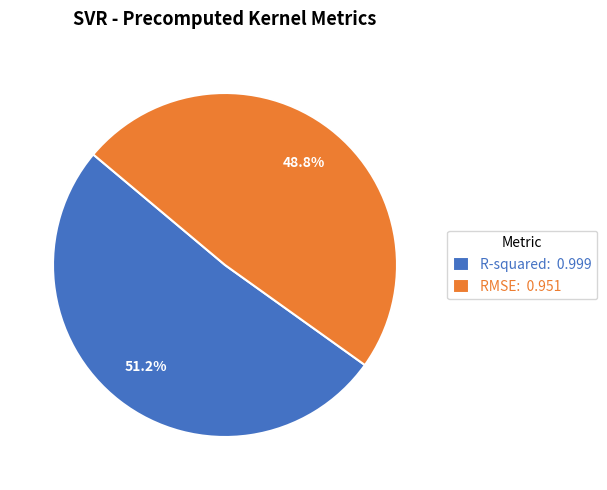

Combined, do R-squared and RMSE account for over 50%?

Yes